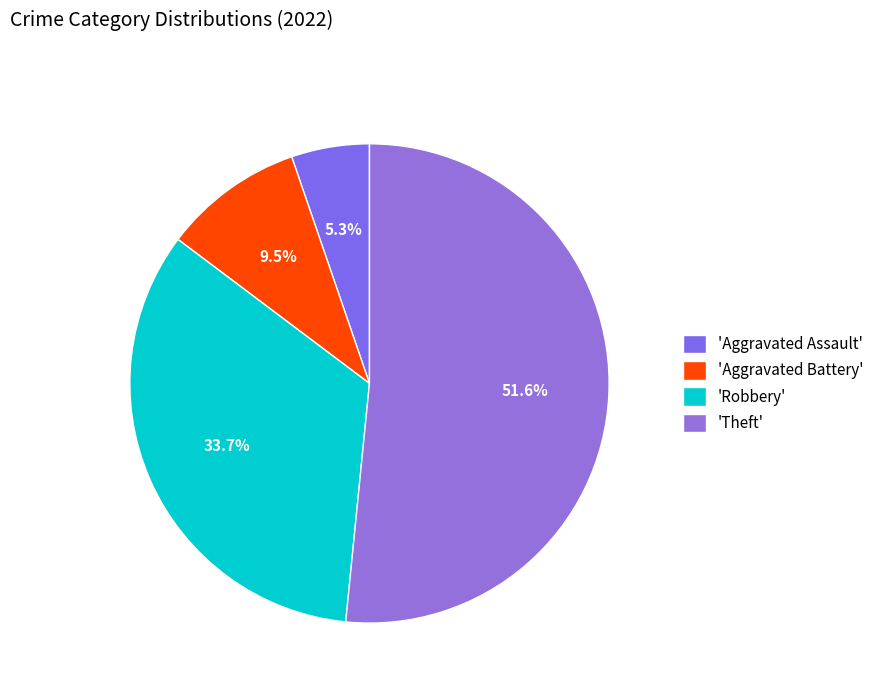

How many slices are in this pie chart?

4